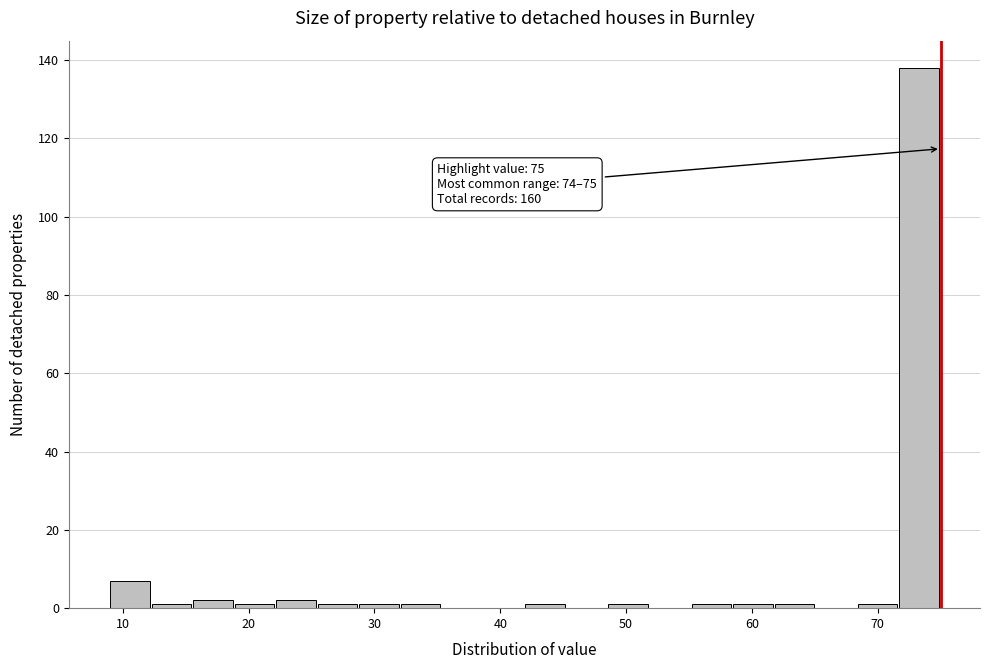

Read against the x-axis, roughly where is the centre of the tallest bar?

73